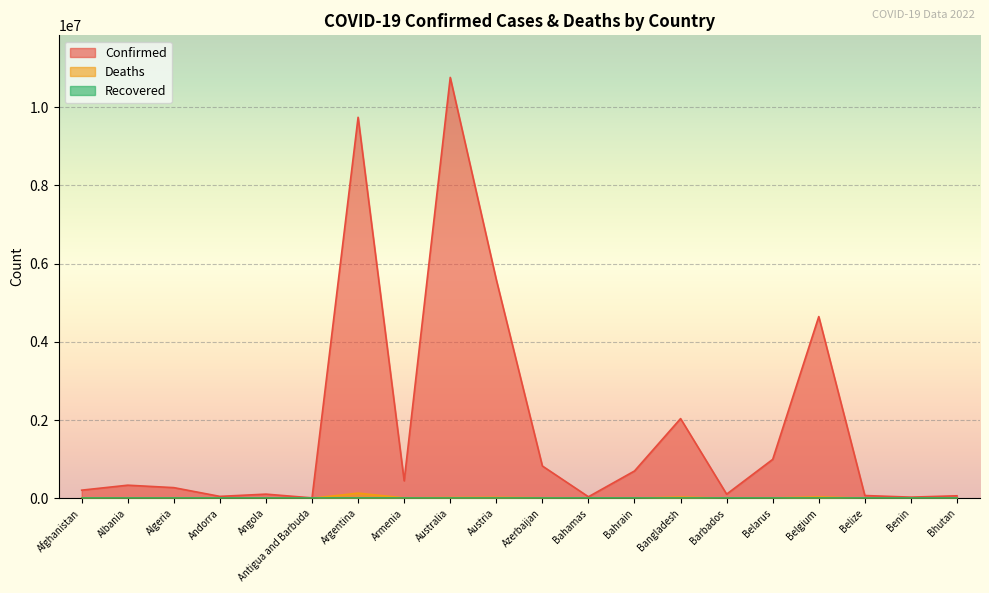

What is the difference between the maximum and minimum values in the Confirmed series?

10750166